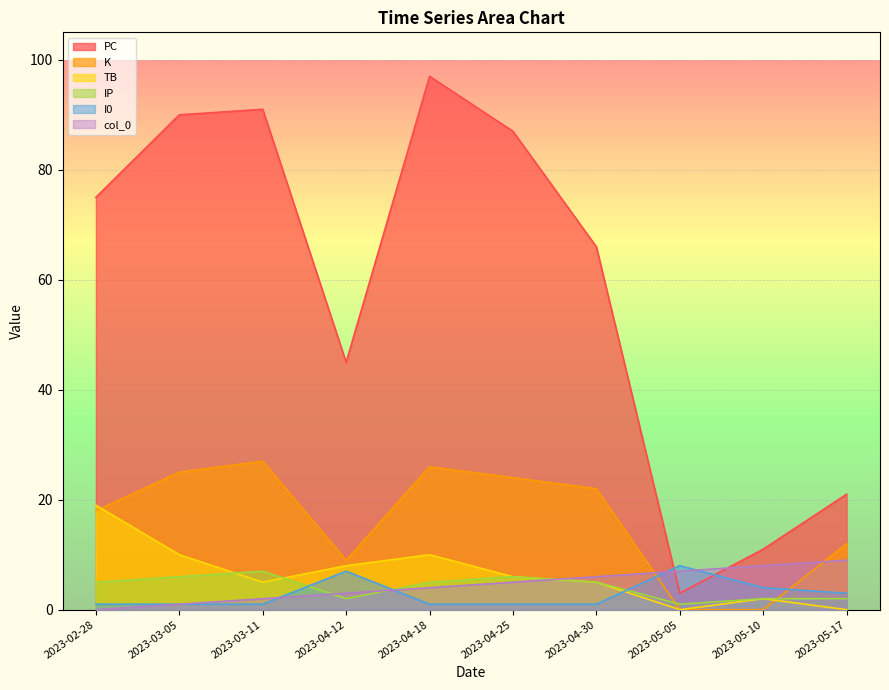

True or false: IP has a value of 2 at 2023-05-17.

True